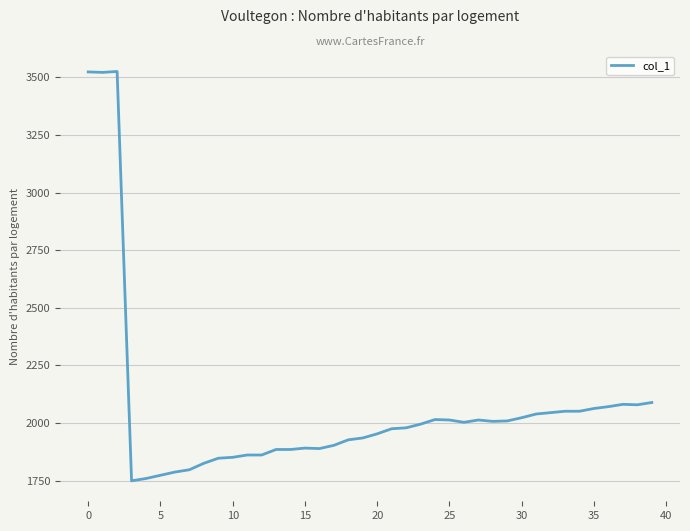

What is the smallest value displayed?

1749